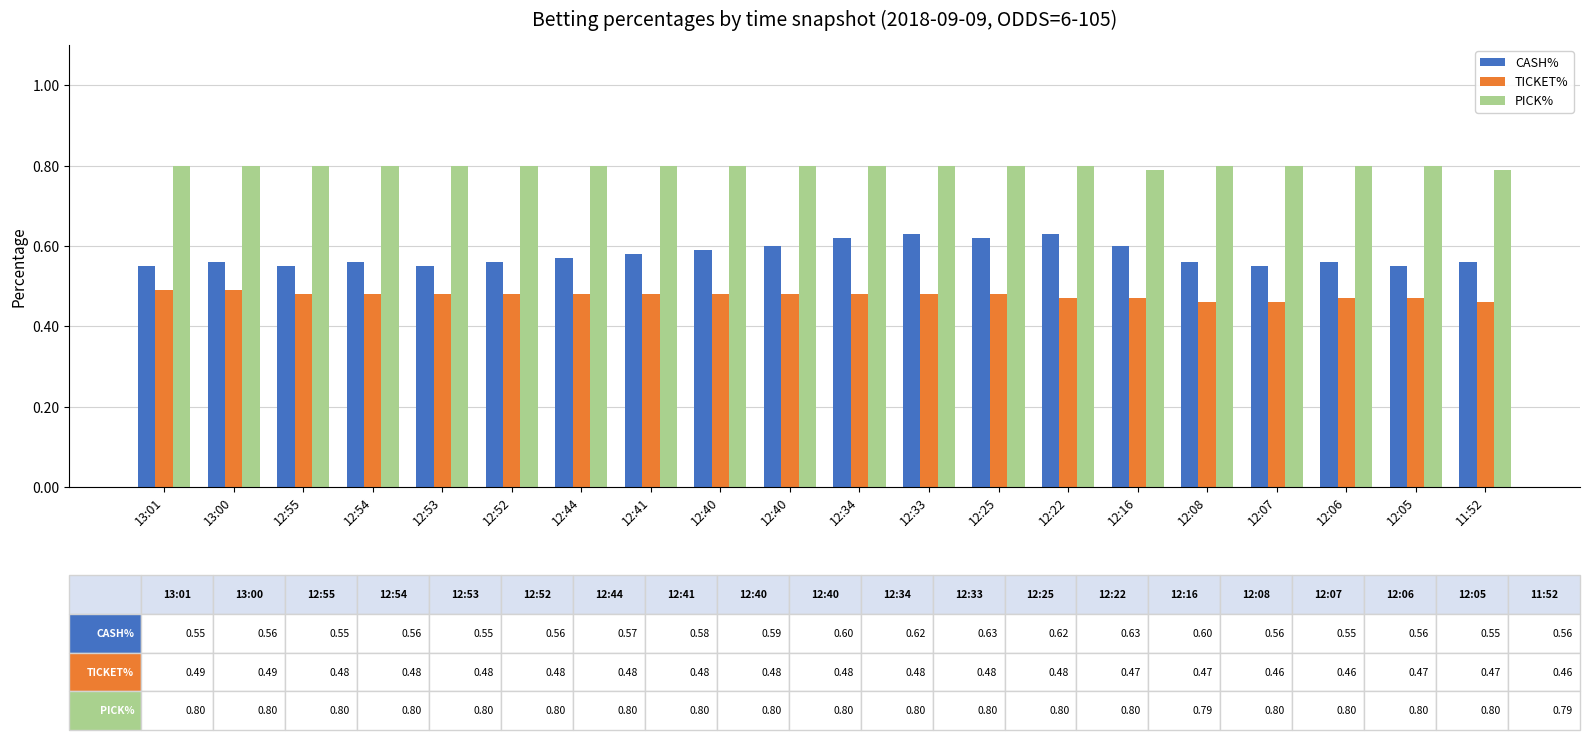

Which has a higher value, 13:01 or 12:08?

12:08